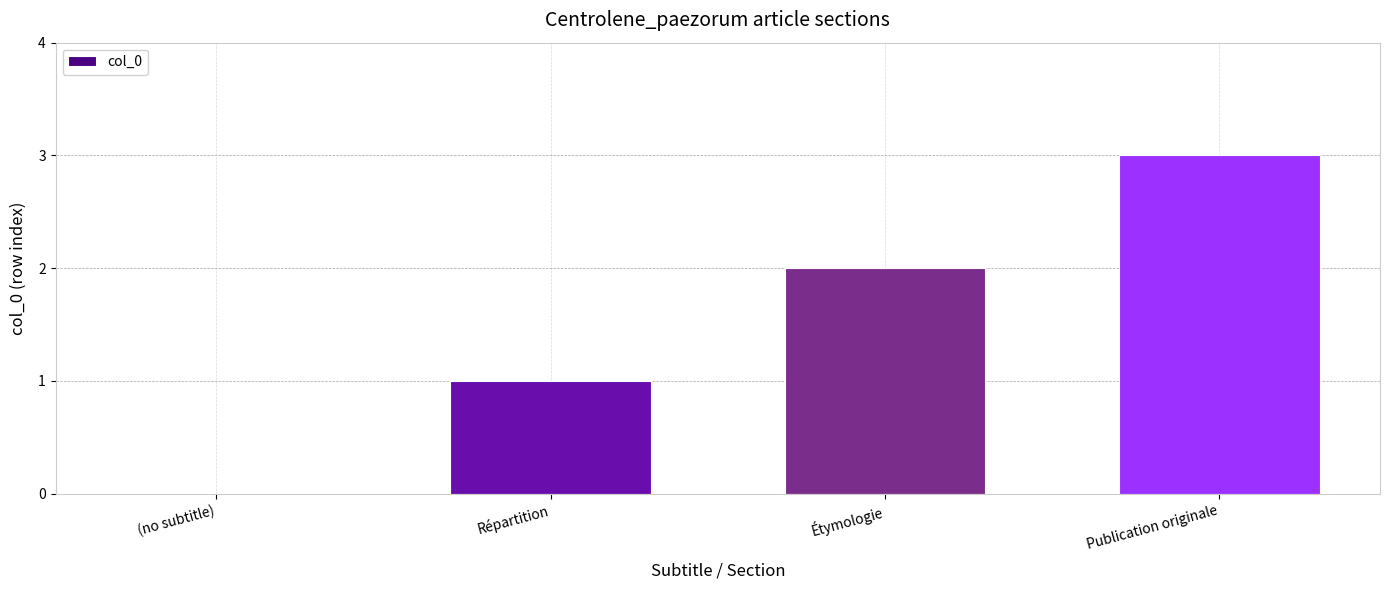

Reading left to right, extract all data points from this chart.

(no subtitle)=0	Répartition=1	Étymologie=2	Publication originale=3